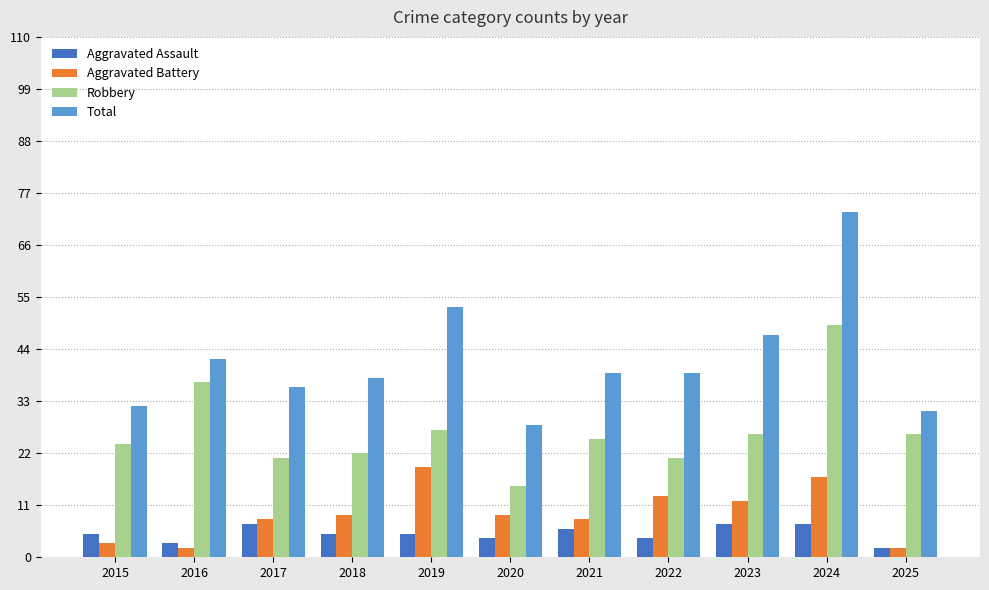

At which category does the chart reach its peak across all series?

2024